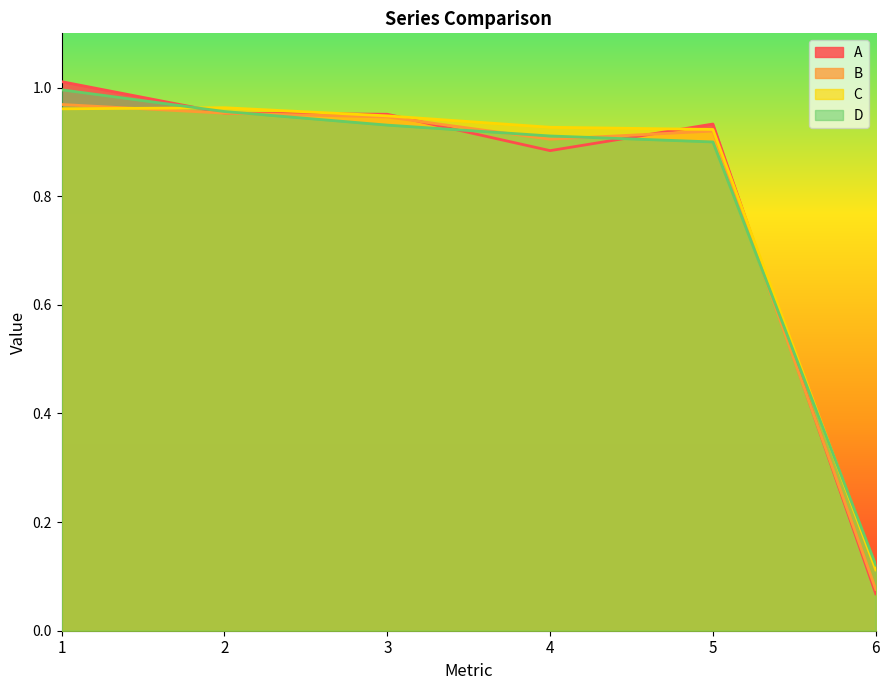

What is the approximate value of A at 2?

1.0